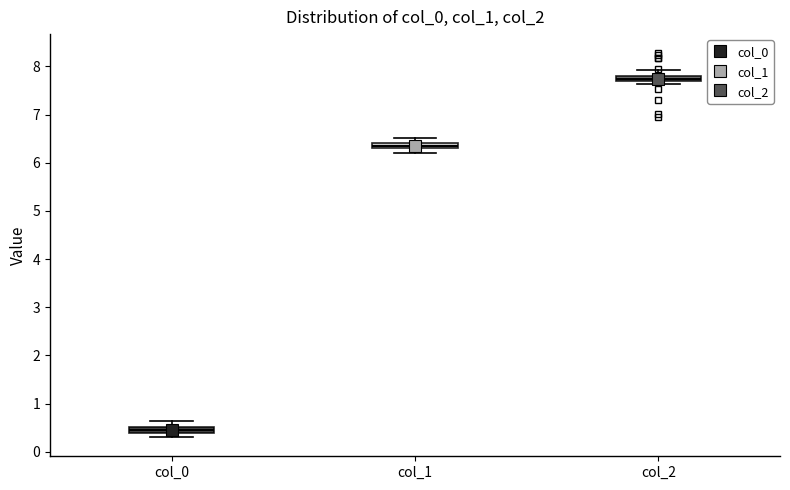

Where does the upper whisker of the box for col_0 end on the y-axis? The values are not printed on the chart, so give them approximately, as read against the axis.

0.6